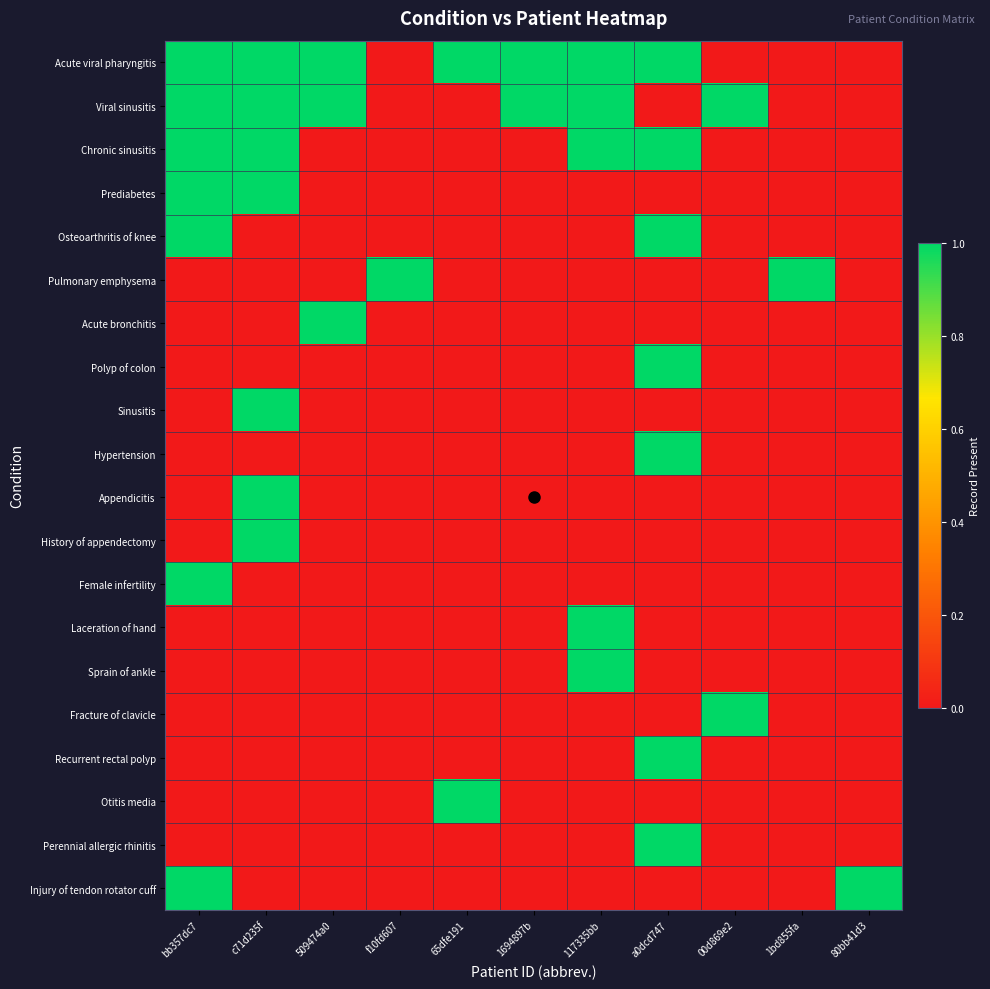

How many series are shown in this chart?

20